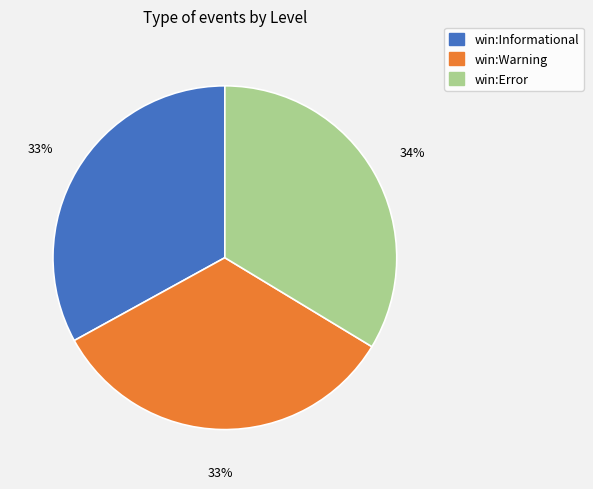

Combined, do win:Informational and win:Warning account for over 50%?

Yes